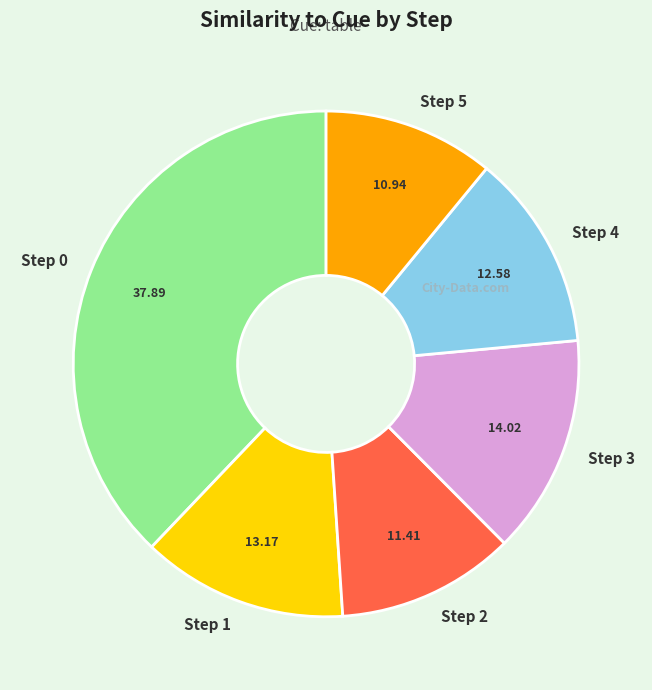

Which has a higher value, Step 2 or Step 4?

Step 4